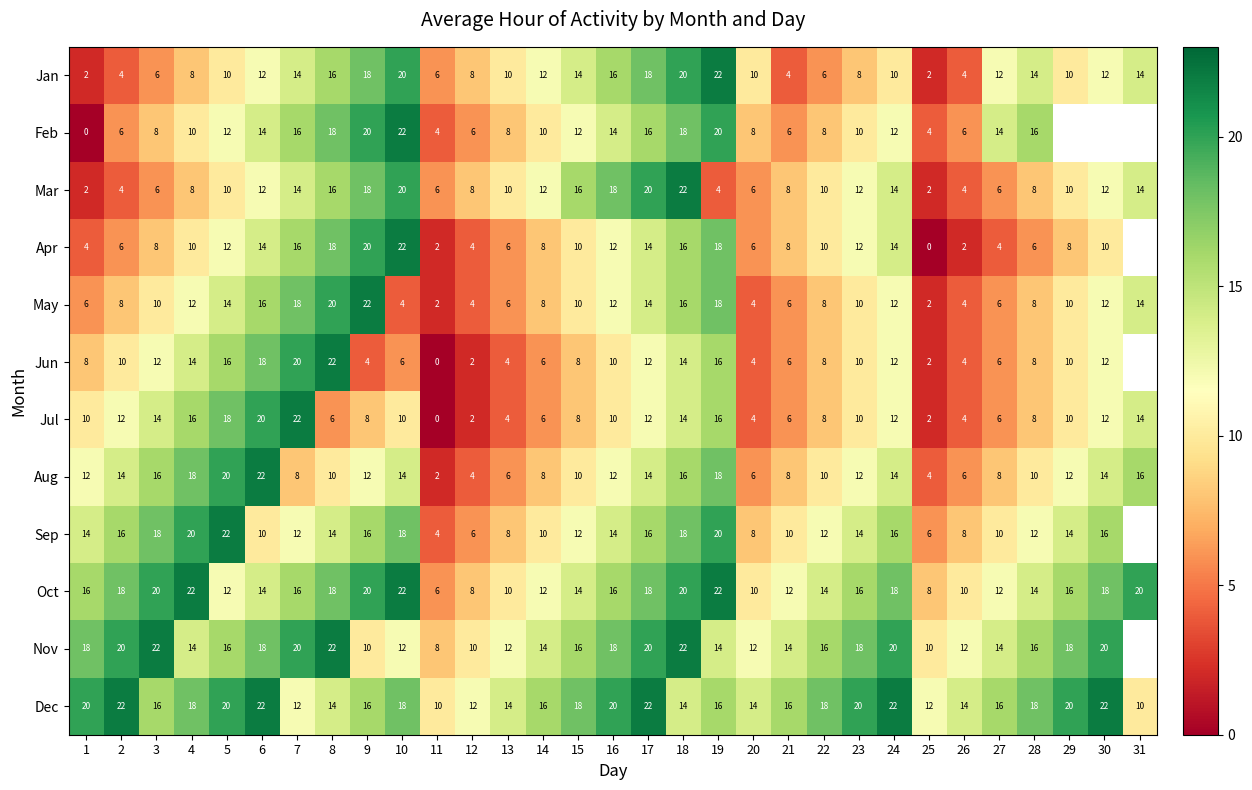

Is the value of Feb at 10 greater than the value of Dec at 26?

Yes